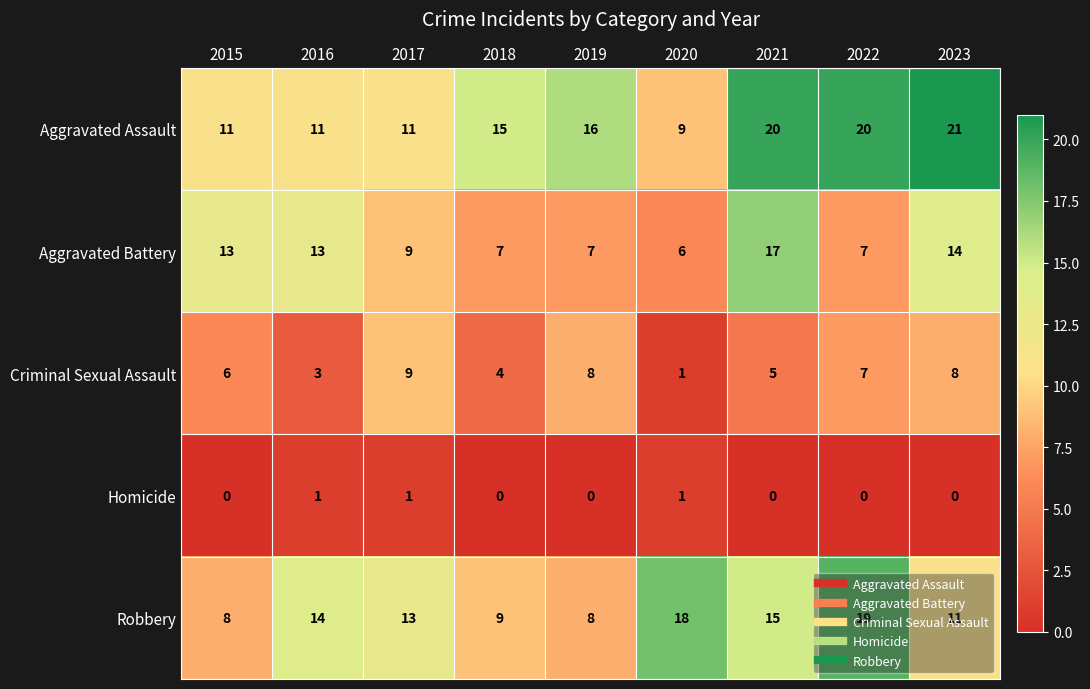

Which series has the largest range (max minus min)?

Aggravated Assault